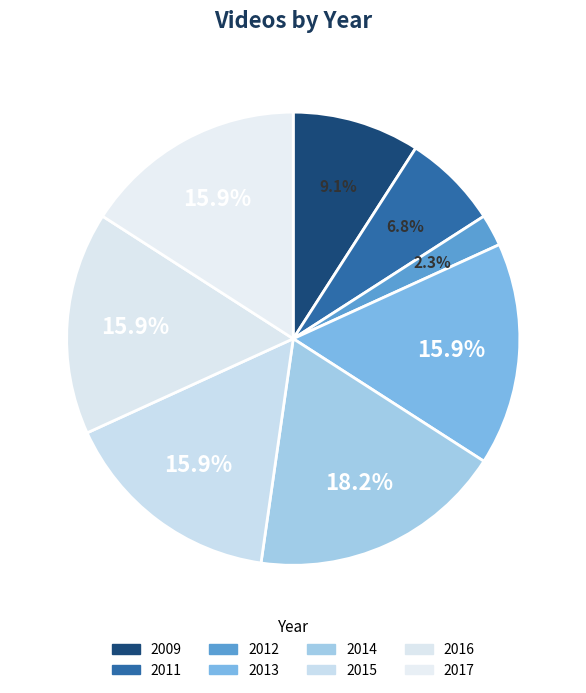

True or false: 2017 accounts for 16% of the total.

True